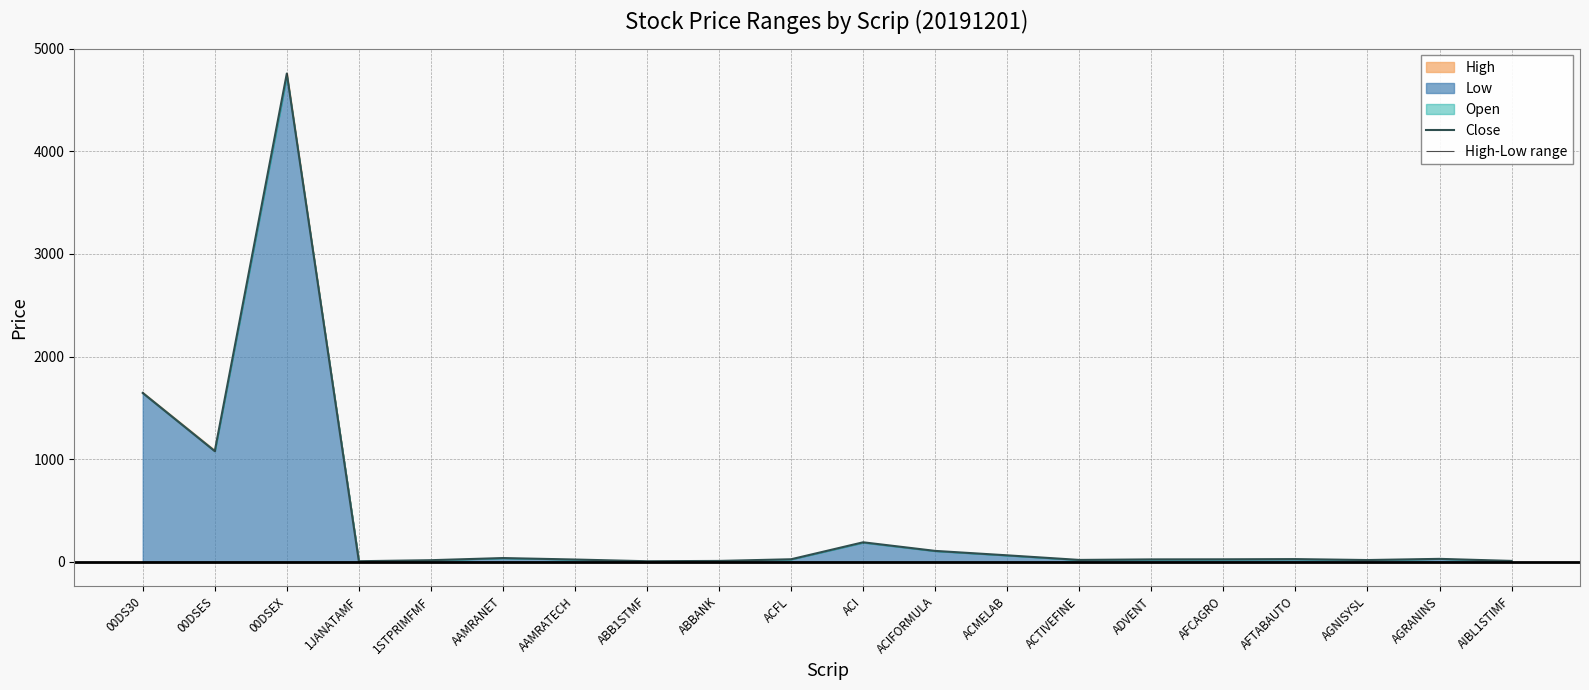

Is it true that the value at AGNISYSL is 15.8?

True